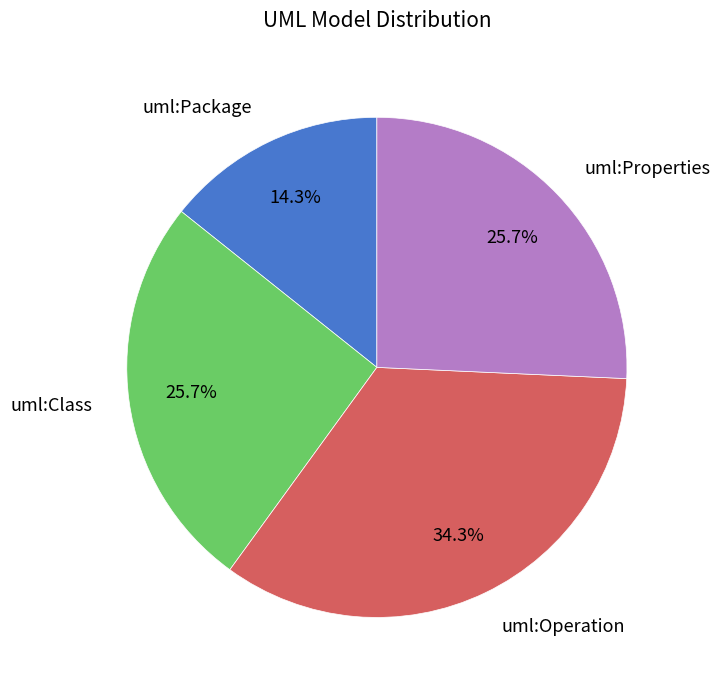

Does uml:Operation account for over 50% of the chart?

No